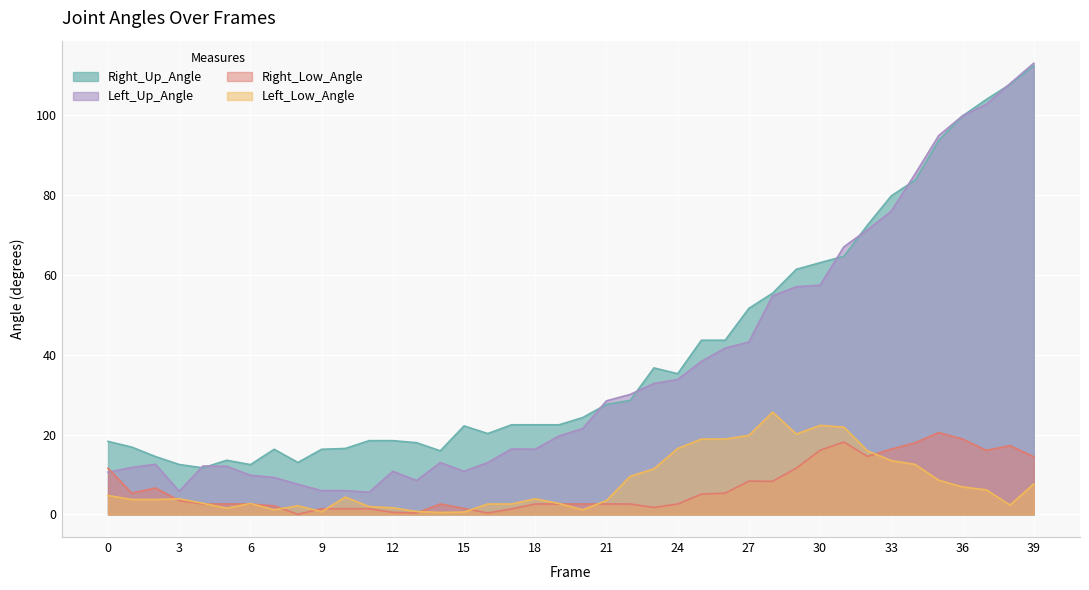

At which label does Right_Up_Angle reach its peak?

39